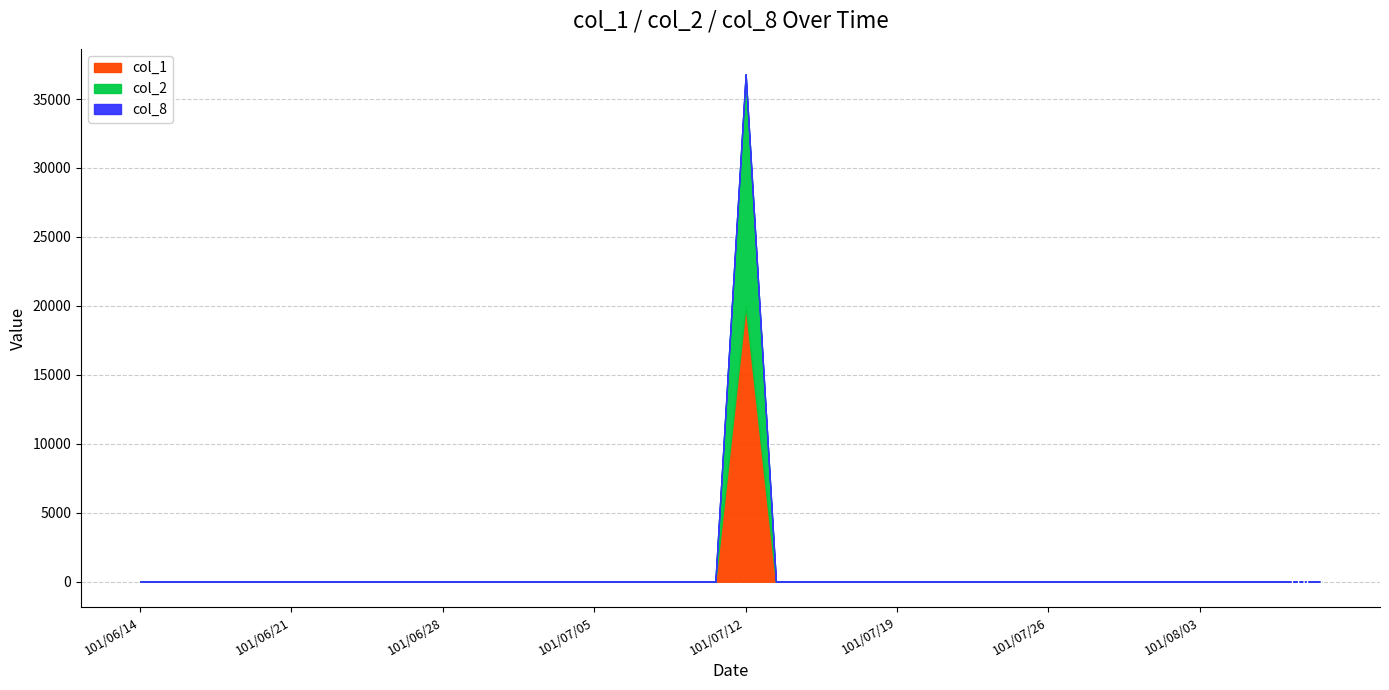

The value of col_1 at 101/07/26 is 9000. True or false?

False